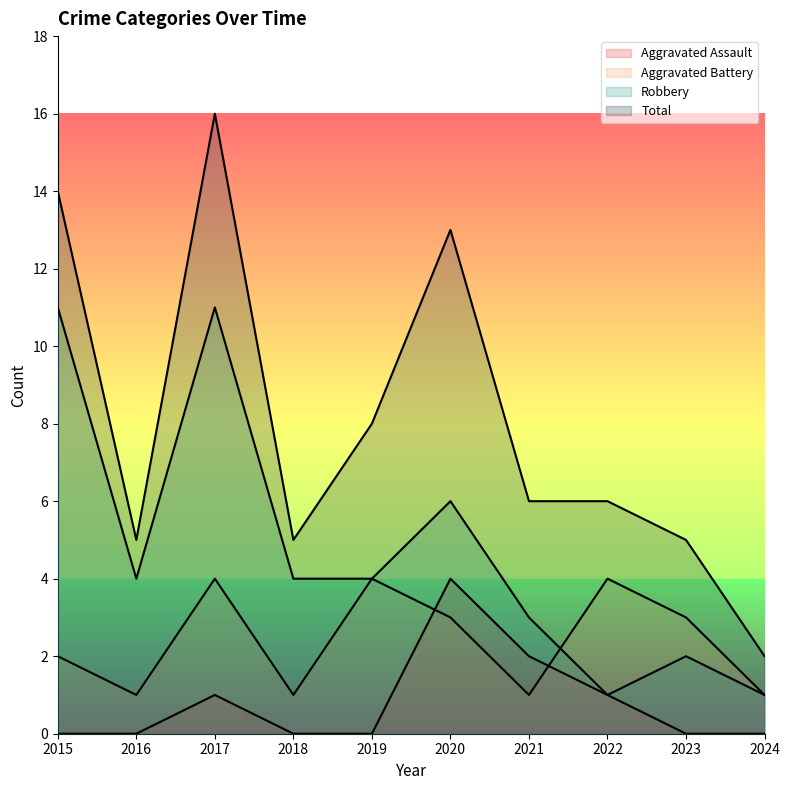

What is the approximate value of Aggravated Battery at 2018?

1